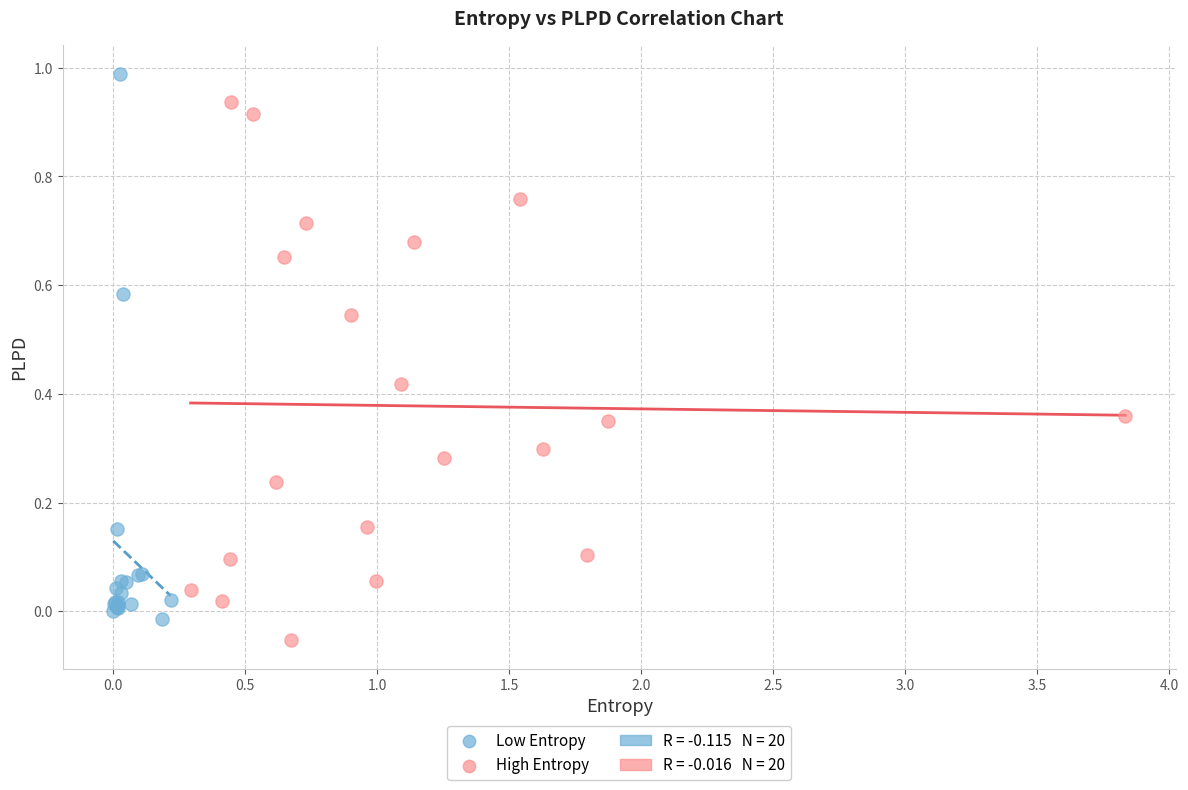

Which series has the largest Y range (max minus min)?

Low Entropy